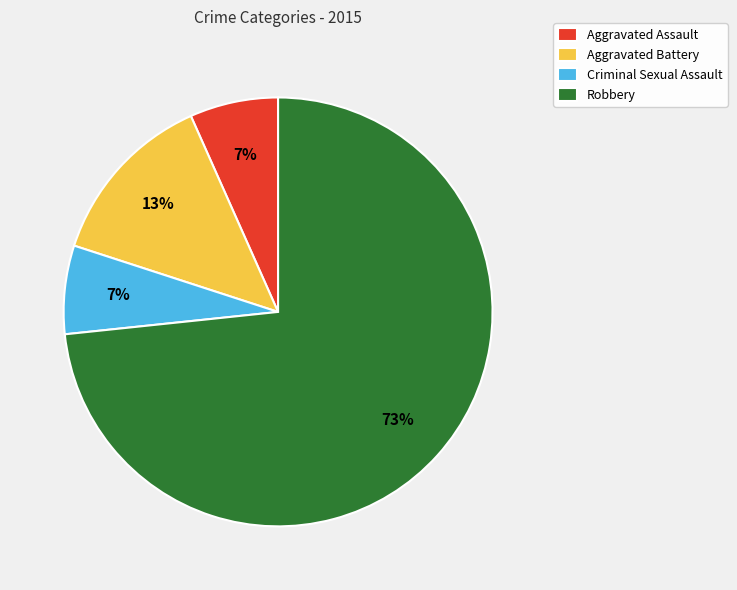

Count the number of slices in the pie.

4